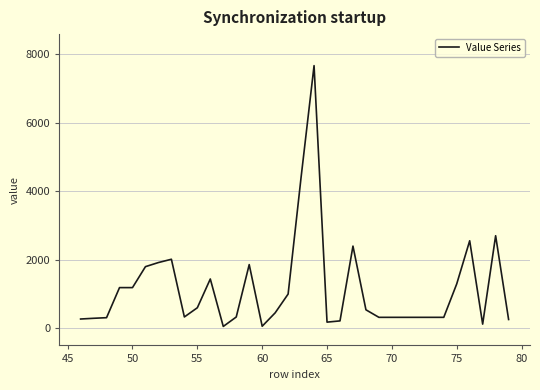

What is the difference between the maximum and minimum values?

7616